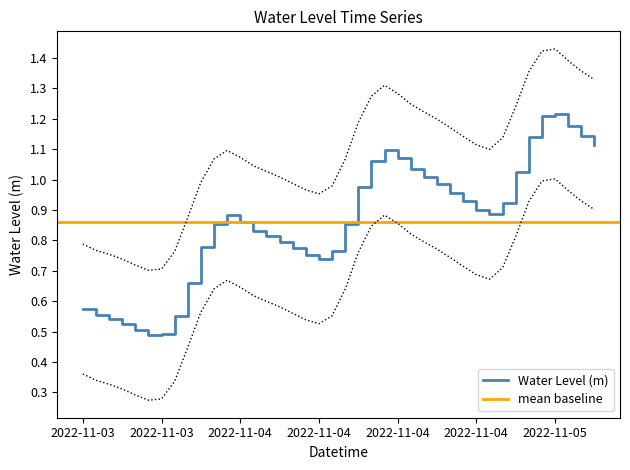

Reading left to right, what are all the values shown in this chart?

0.6	0.6	0.5	0.5	0.5	0.5	0.5	0.6	0.7	0.8	0.9	0.9	0.9	0.8	0.8	0.8	0.8	0.8	0.7	0.8	0.9	1.0	1.1	1.1	1.1	1.0	1.0	1.0	1.0	0.9	0.9	0.9	0.9	1.0	1.1	1.2	1.2	1.2	1.1	1.1